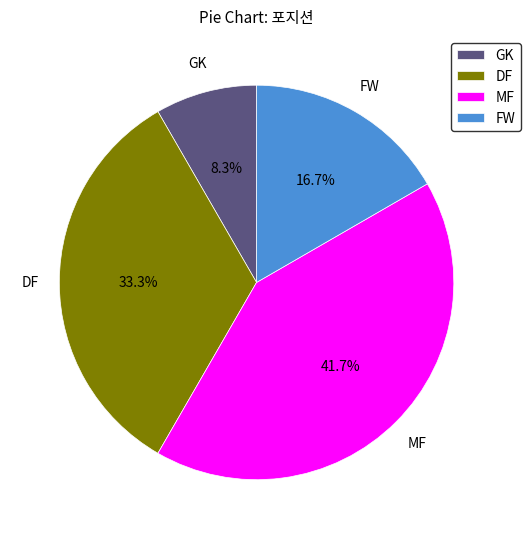

The FW slice represents 17% of the pie. True or false?

True